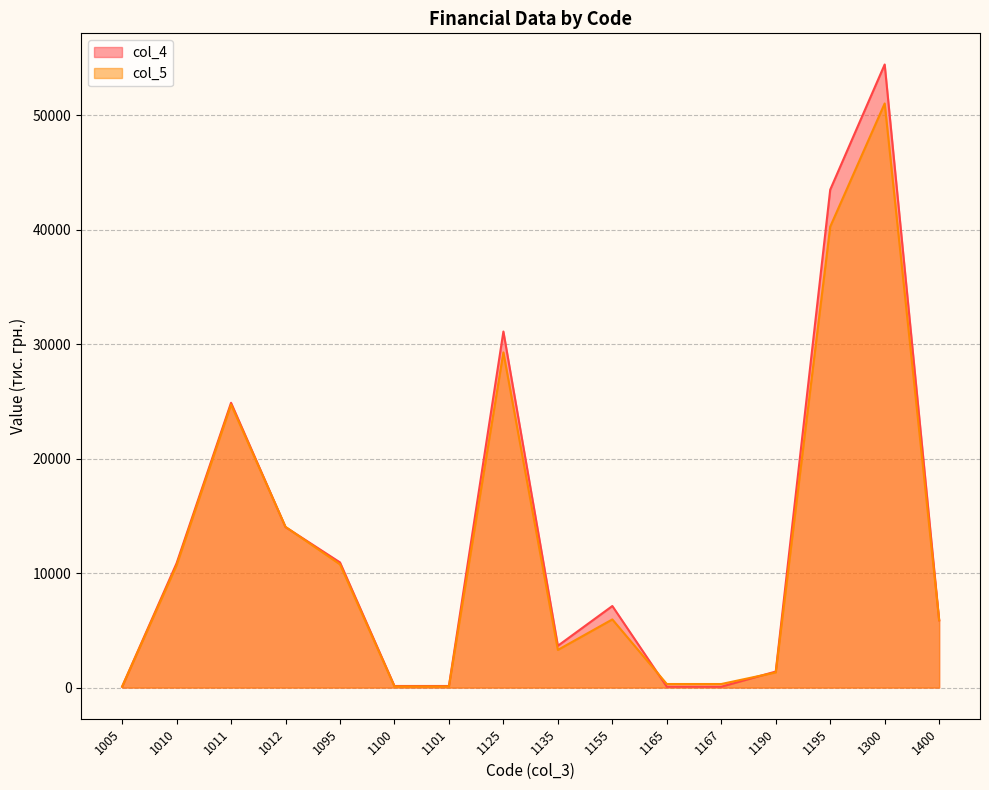

How many lines are shown in the chart?

2